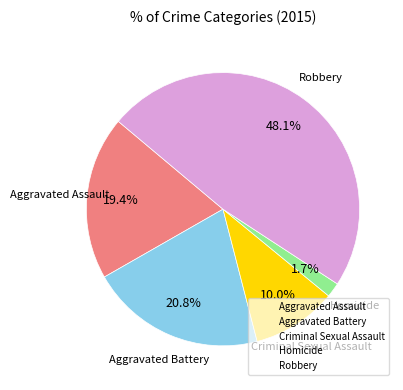

Is there any slice that represents more than half of the pie?

No